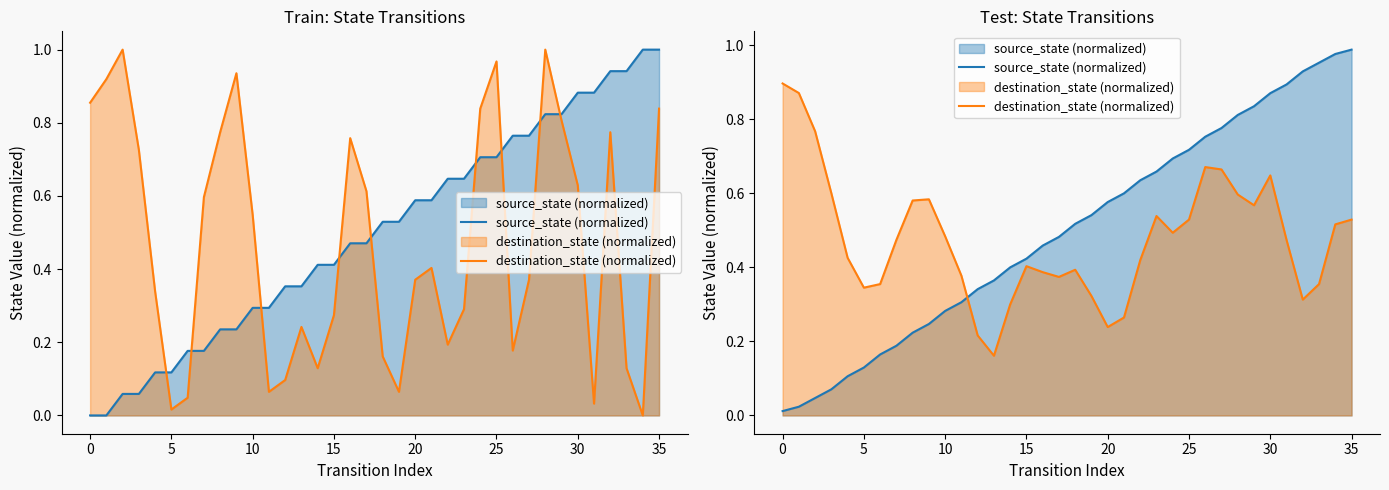

Between which two adjacent categories do destination_state (normalized) and source_state (normalized) first intersect?

11 and 12